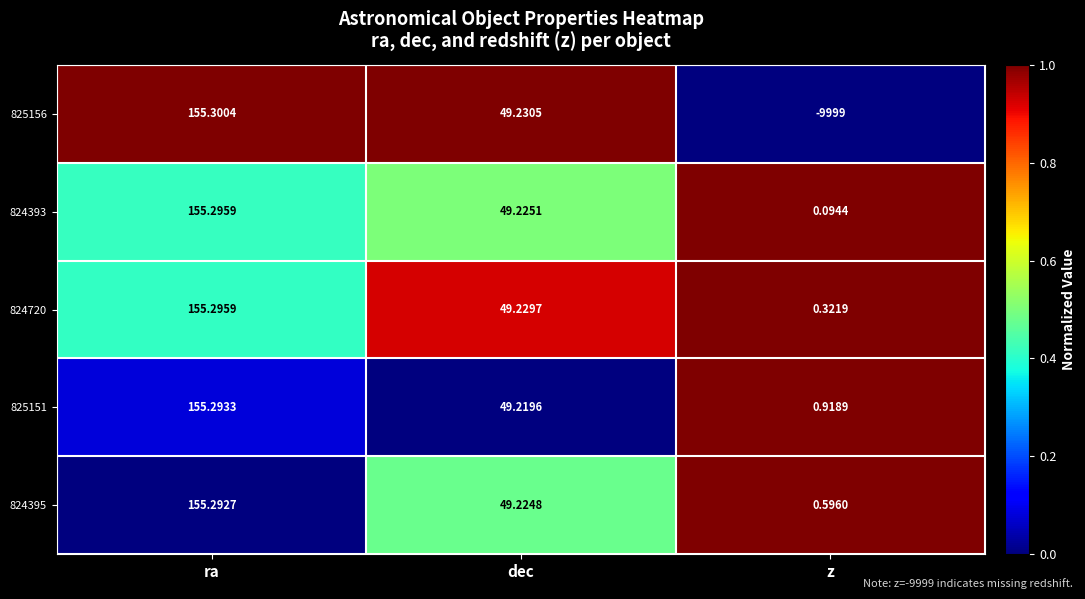

Which category has the highest value across all series?

ra